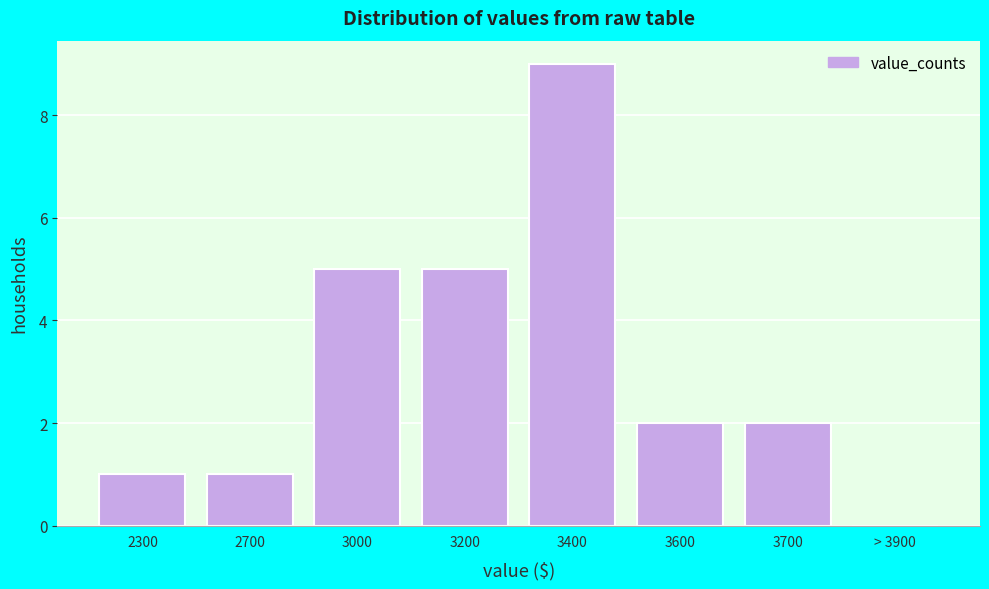

What is the change in value from 3200 to 3600?

-3